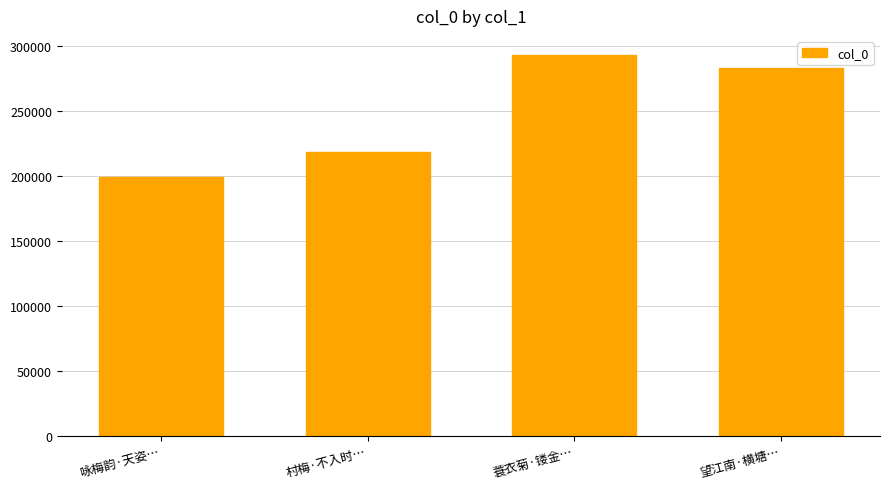

True or false: the data shows 380039 at 村梅·不入时….

False